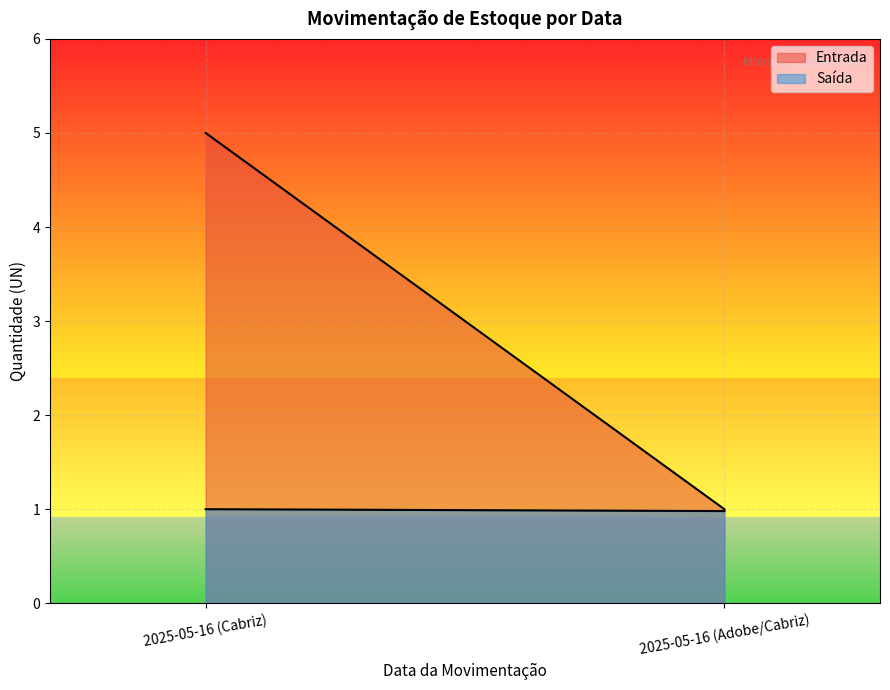

Reading left to right, transcribe all the data shown in this chart.

Entrada: 5.0	1.0
Saída: 1.0	1.0